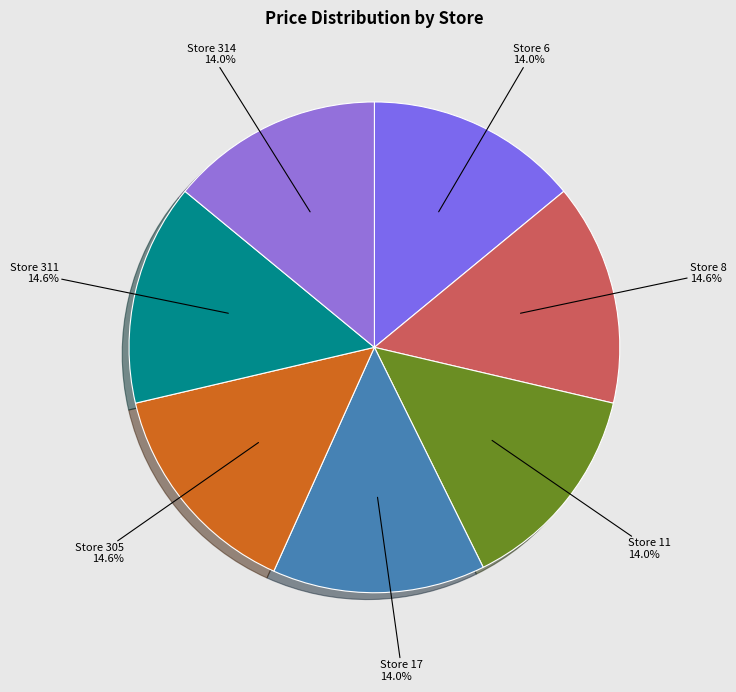

Does any single category account for the majority?

No